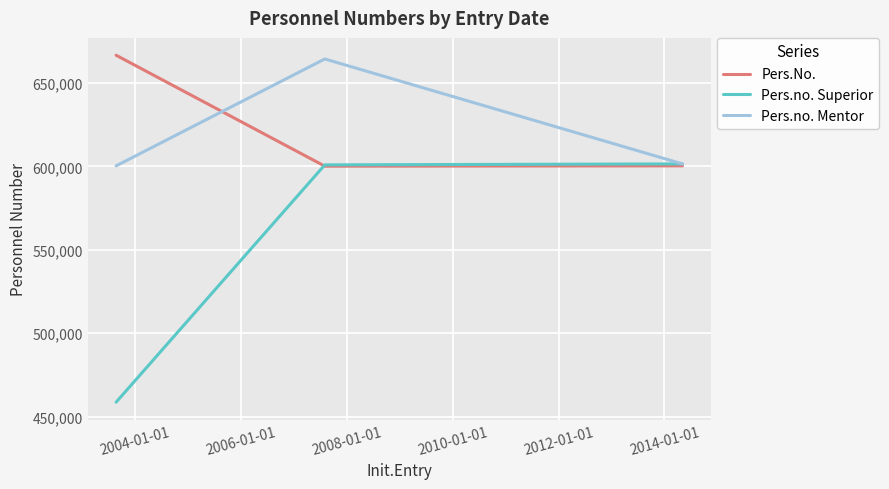

What is the minimum value shown in the chart?

458612